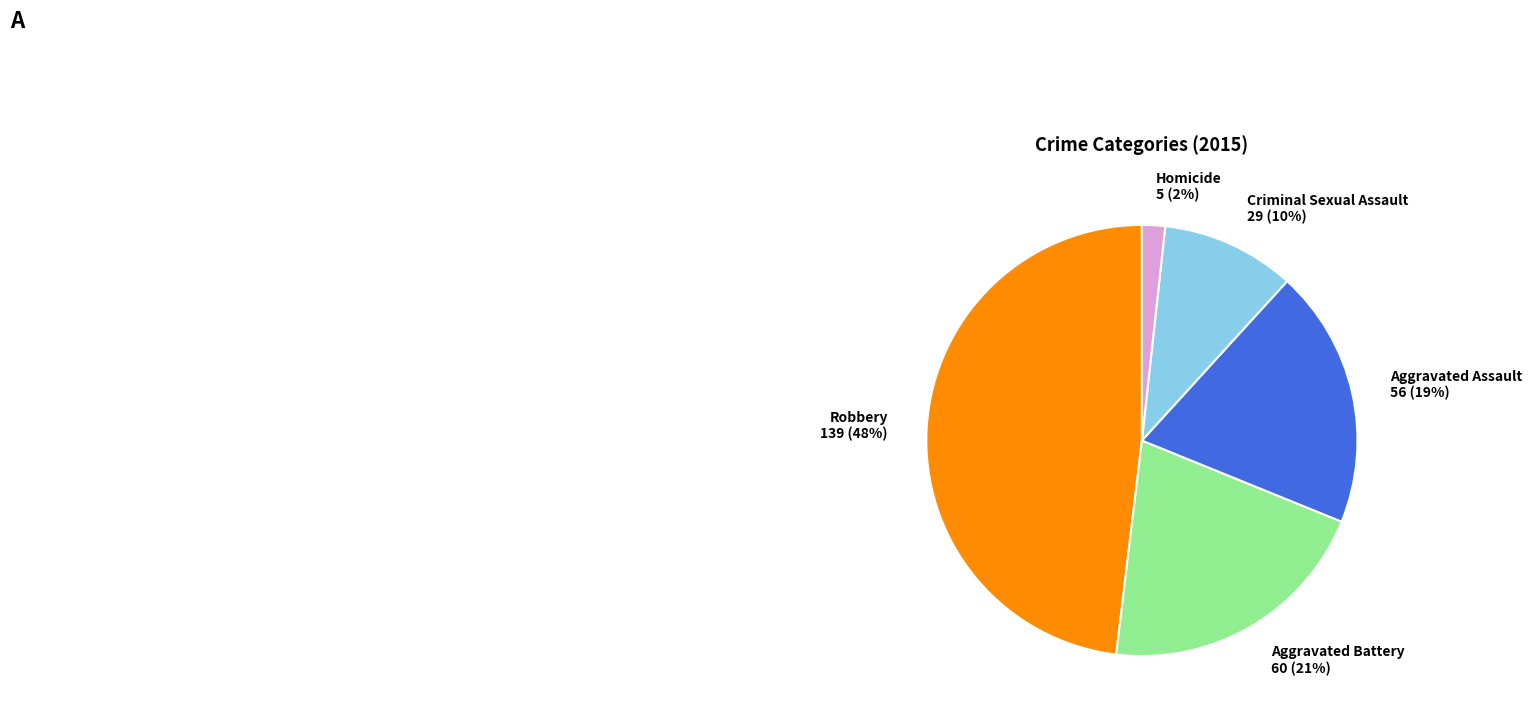

What percentage is the Criminal Sexual Assault slice, to the nearest percent?

10%